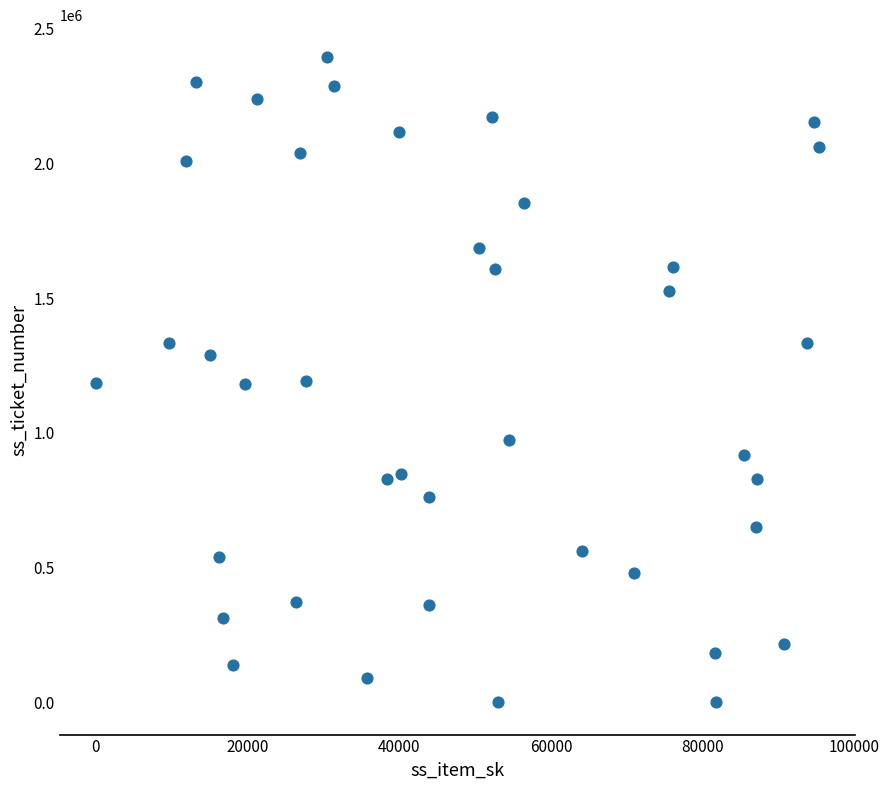

What is the range of X values (max minus min)?

95266